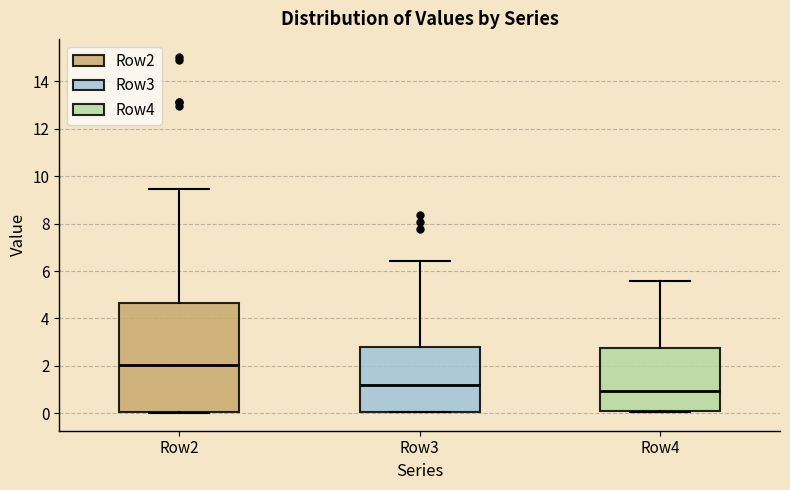

Reading left to right, transcribe this box plot: for each box, give where its median line is, the range the box spans, and where its two whiskers end, as read against the y-axis. The values are not printed on the chart, so give them approximately, as read against the axis.

Row2: median 2.0, box 0.0 to 4.6, whiskers 0.0 to 9.4
Row3: median 1.2, box 0.0 to 2.8, whiskers 0.0 to 6.4
Row4: median 1.0, box 0.2 to 2.8, whiskers 0.0 to 5.6